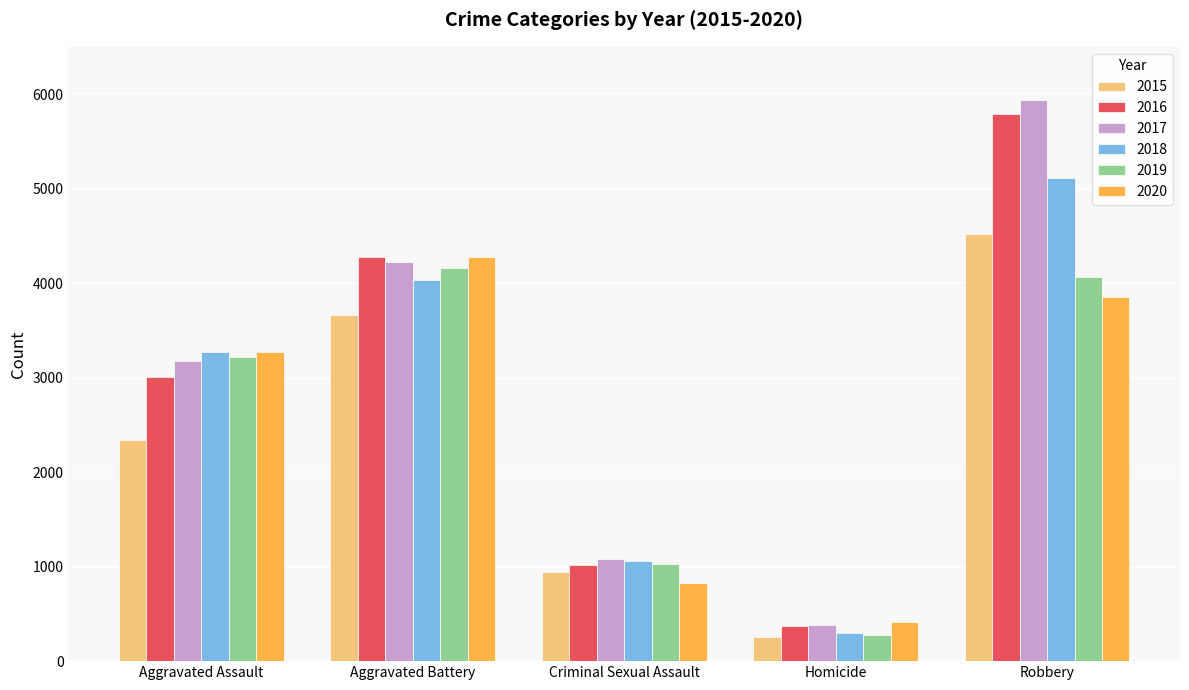

Which series has the largest range (max minus min)?

2017